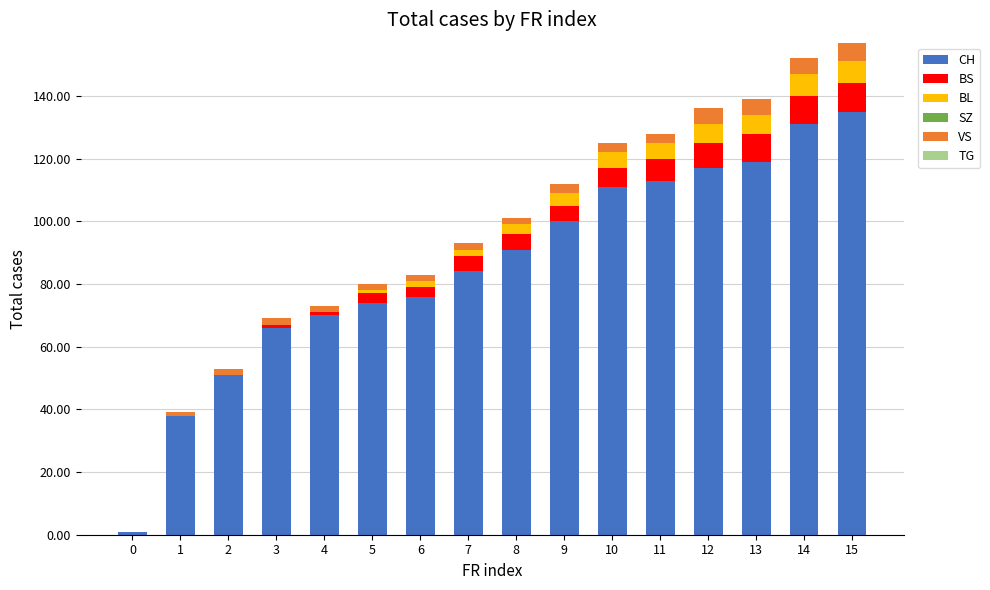

Is it true that CH equals 131 at 14?

True